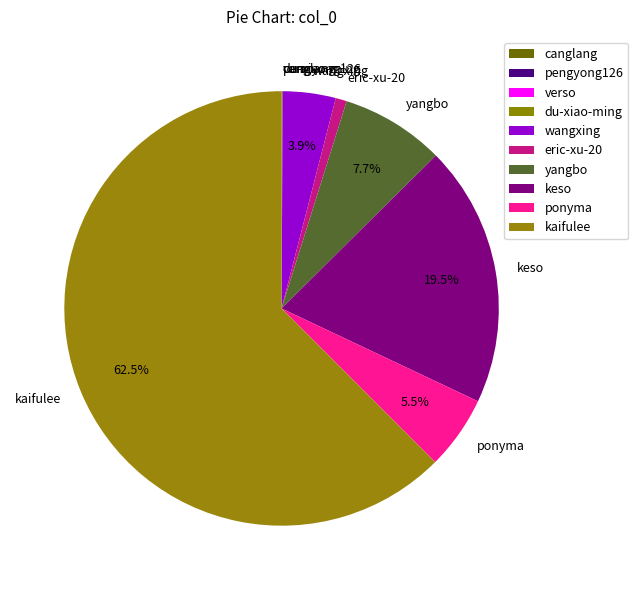

Which slice is the largest?

kaifulee